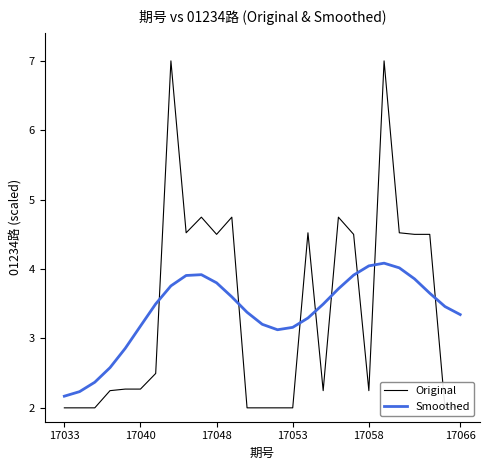

How many series are shown in this chart?

2